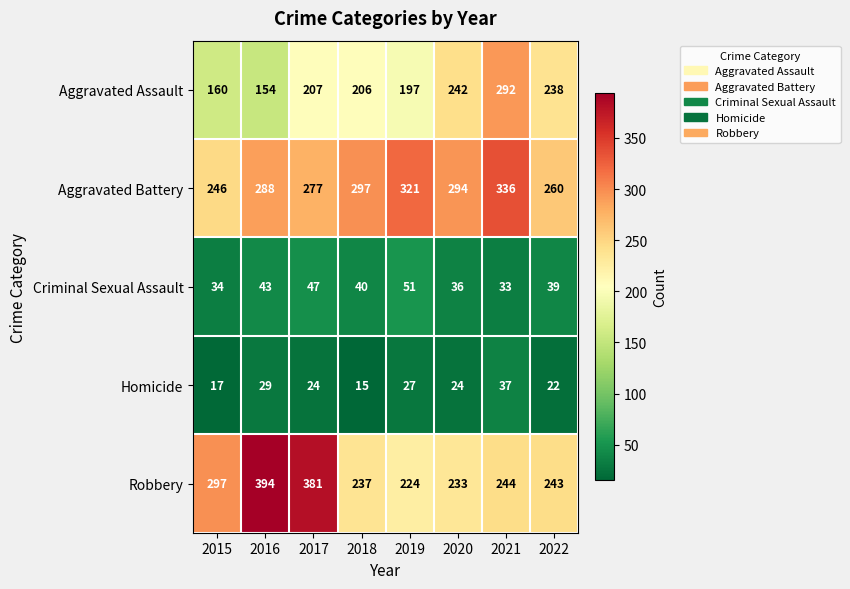

Rank the series at 2015 from lowest to highest value.

Homicide, Criminal Sexual Assault, Aggravated Assault, Aggravated Battery, Robbery